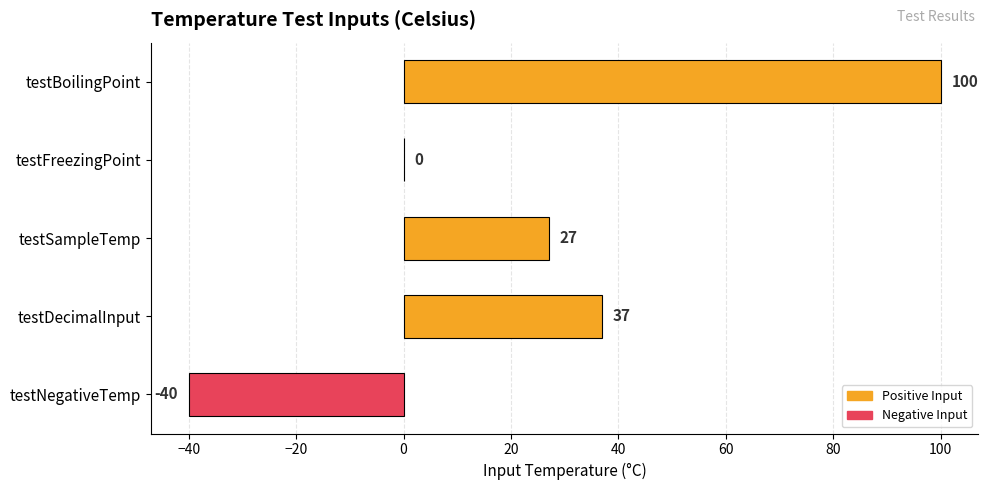

Count the number of categories in the chart.

5